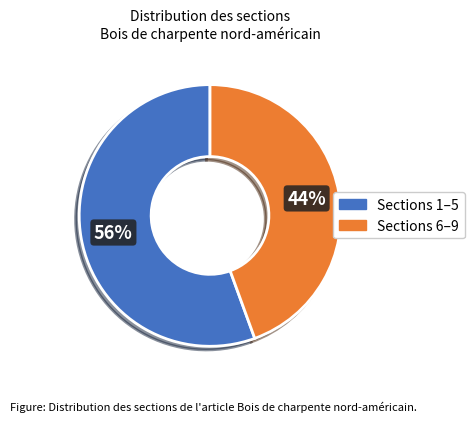

To the nearest percent, what is the average slice percentage?

50%